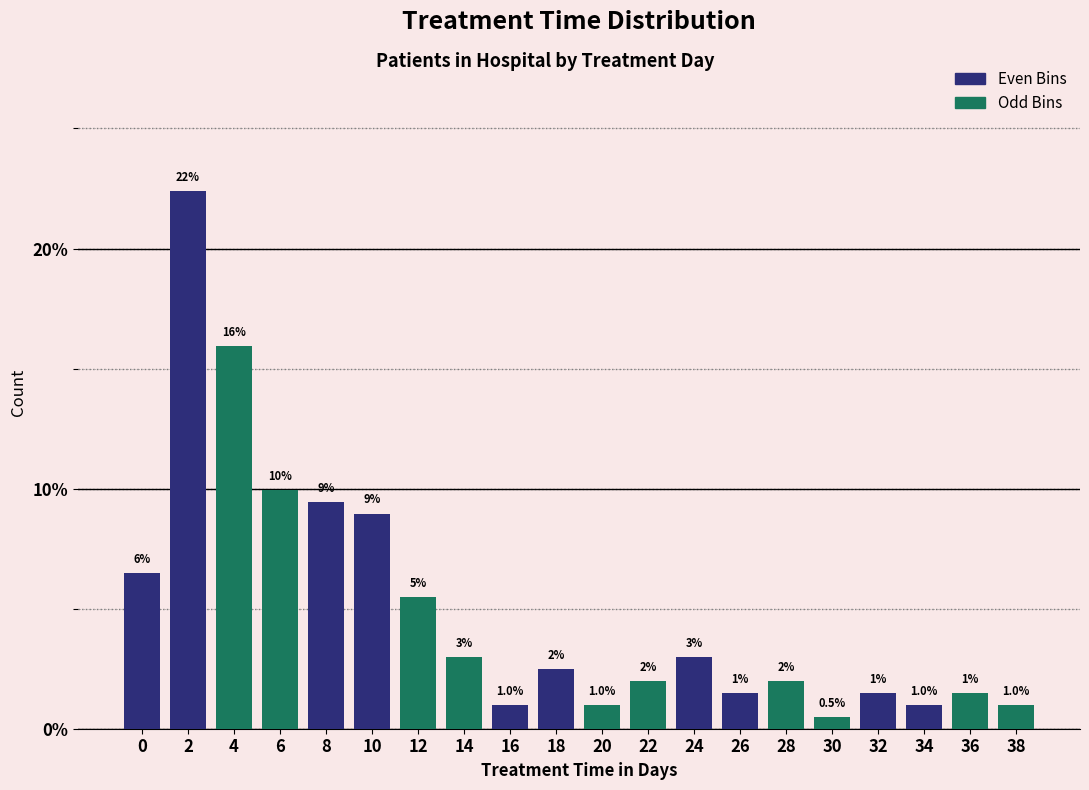

Reading left to right, what are all the values shown in this chart?

6.5	22.4	15.9	10.0	9.5	9.0	5.5	3.0	1.0	2.5	1.0	2.0	3.0	1.5	2.0	0.5	1.5	1.0	1.5	1.0